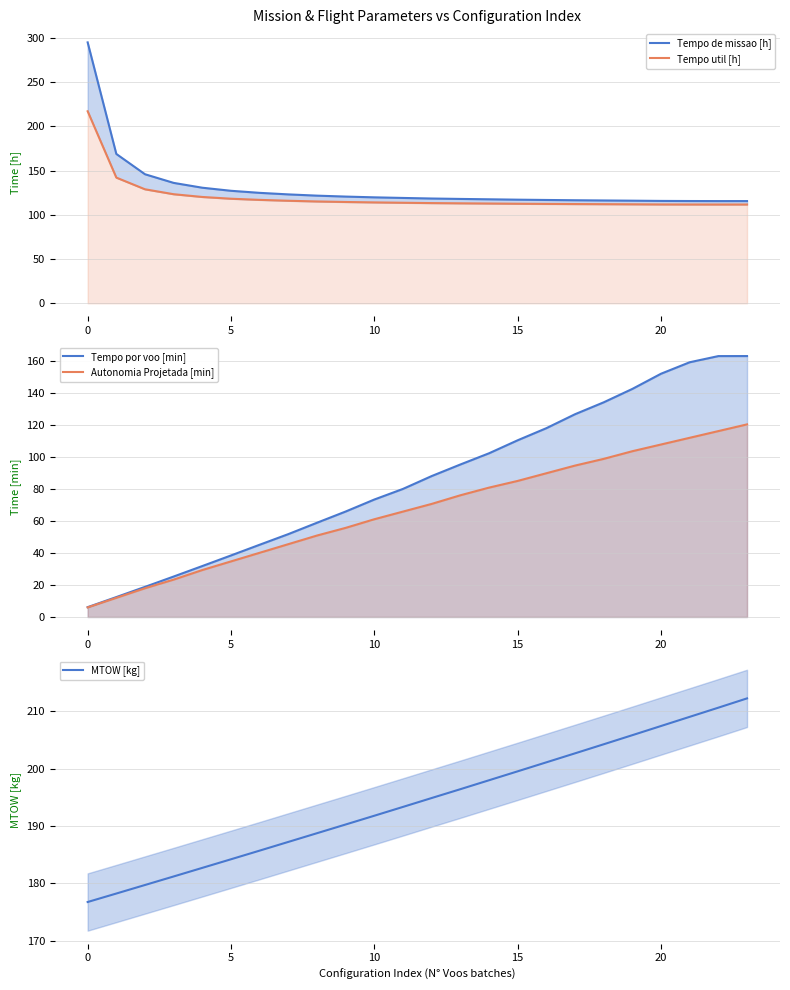

What is the sum of all MTOW [kg] values?

4661.9